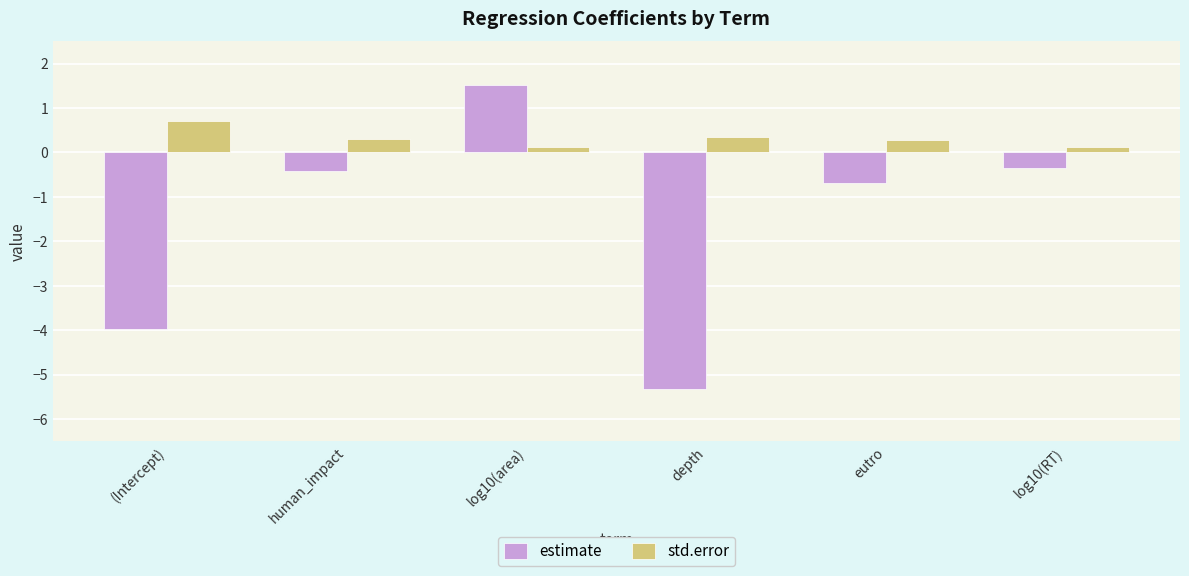

At how many categories does at least one series exceed -2?

6